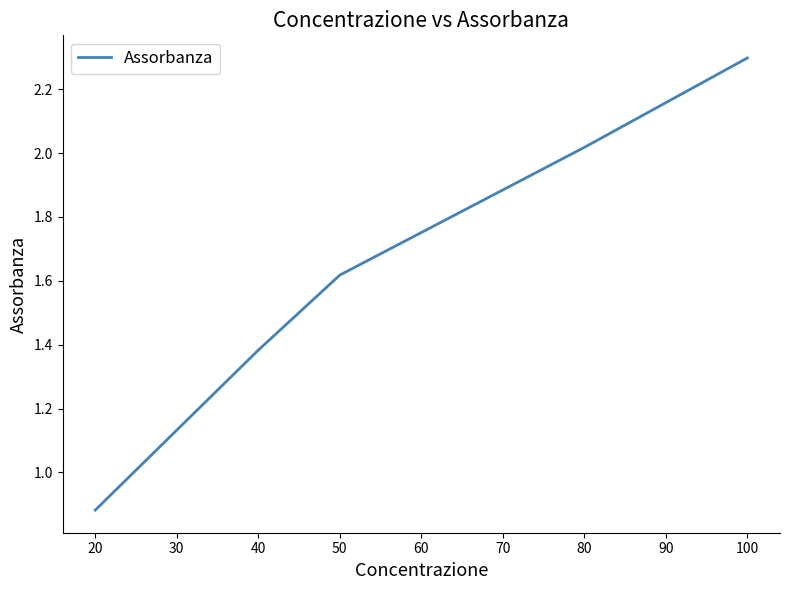

What is the difference between the maximum and minimum values?

1.4